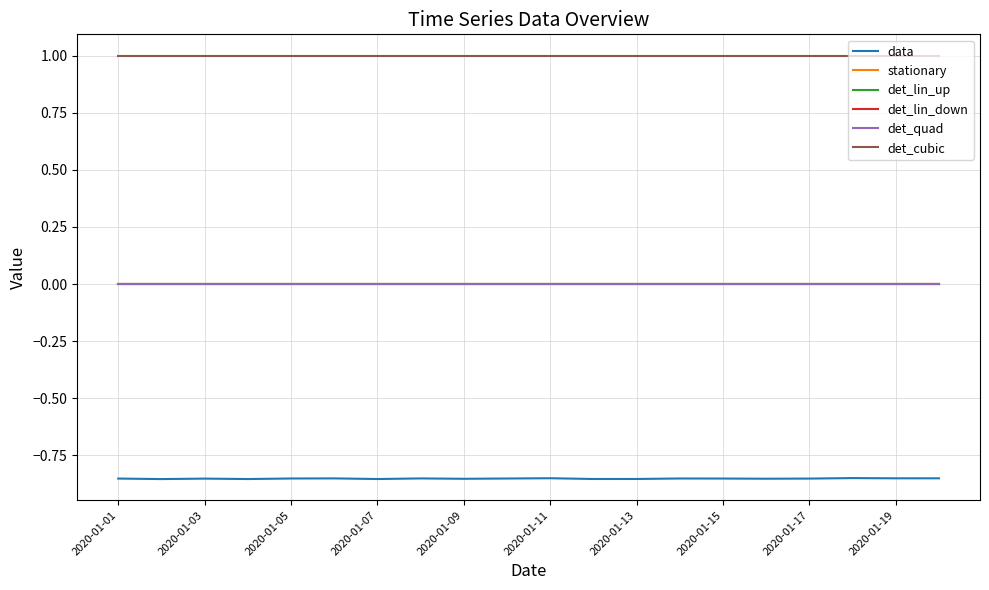

True or false: det_quad and det_lin_down cross at least once.

False